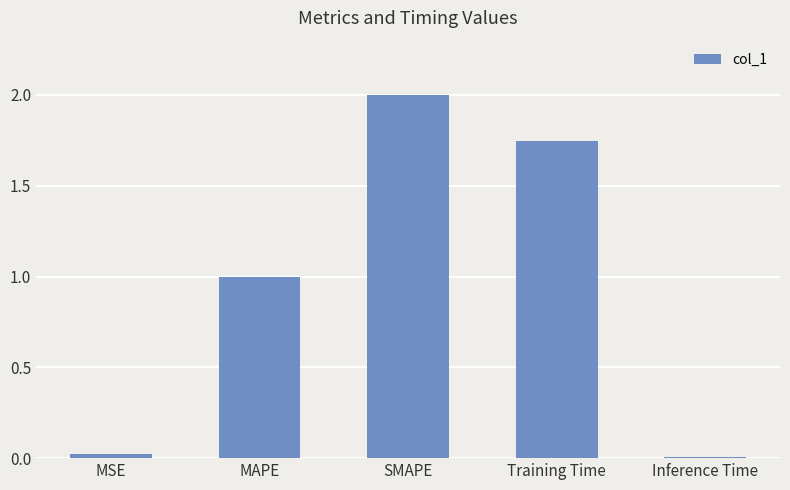

Is it true that the value at MSE is 0.0?

True